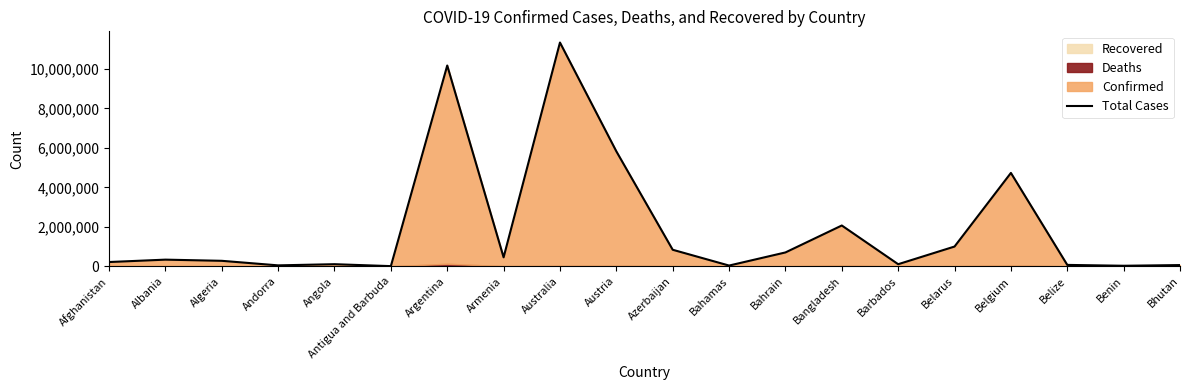

How many interior local valleys (lower than both neighbors) does the data have?

6